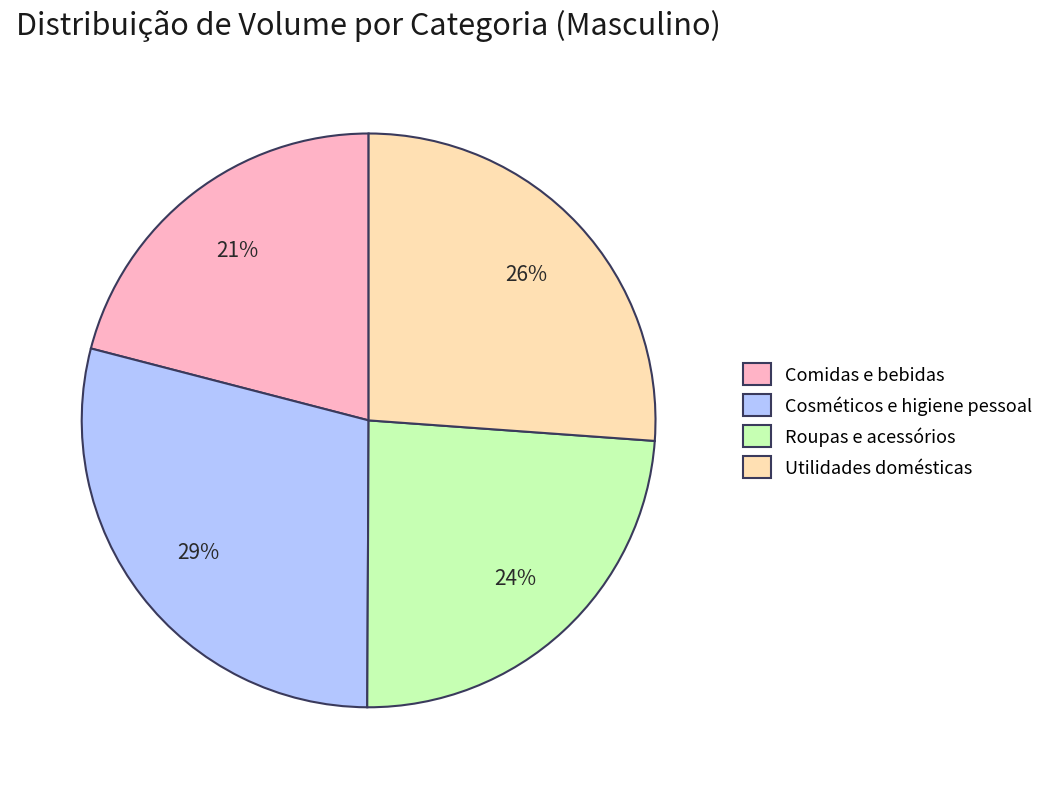

Does Utilidades domésticas represent more than half of the total?

No